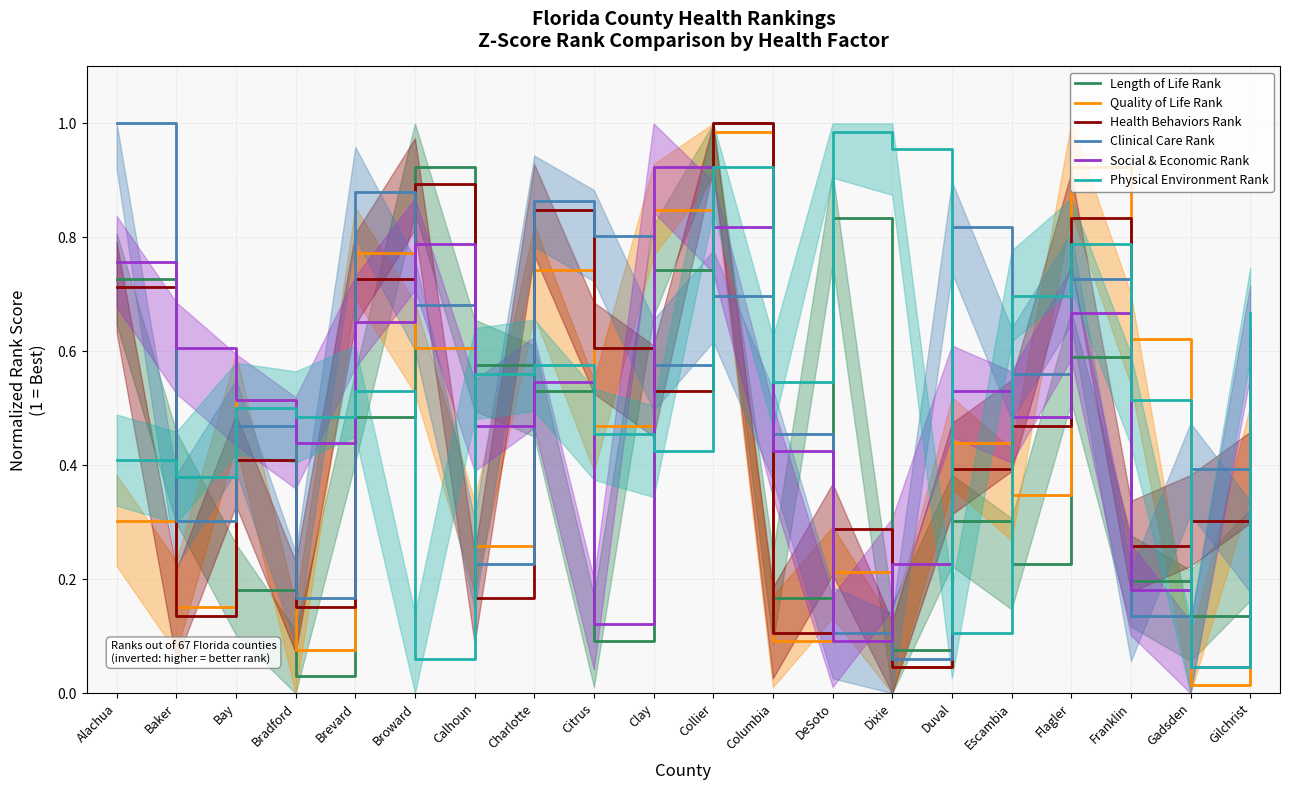

Does the chart display data point markers on the line(s)?

No